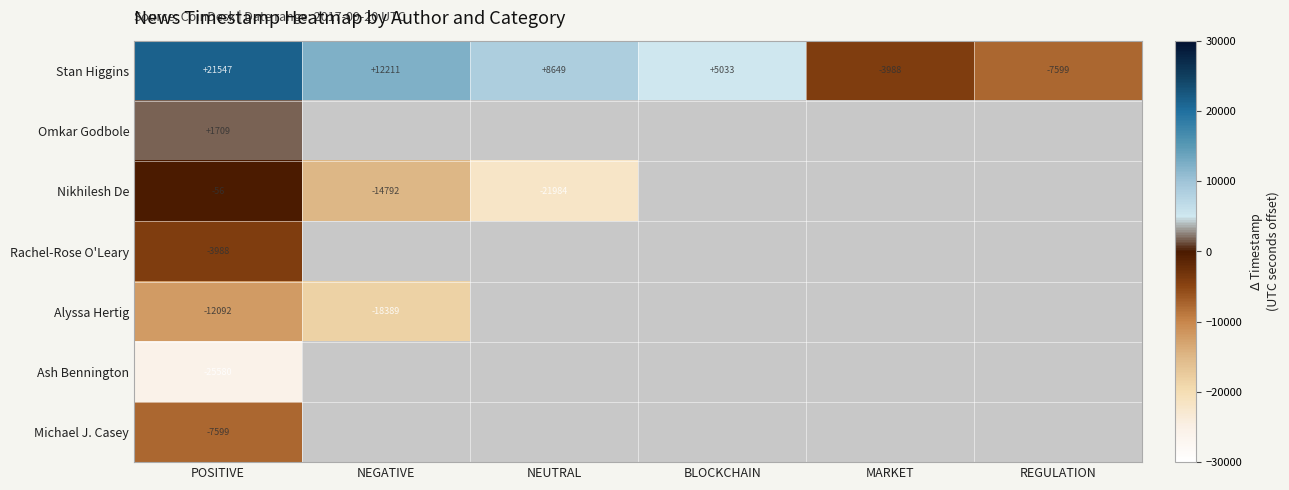

The value of Nikhilesh De at NEGATIVE is -14792. True or false?

True